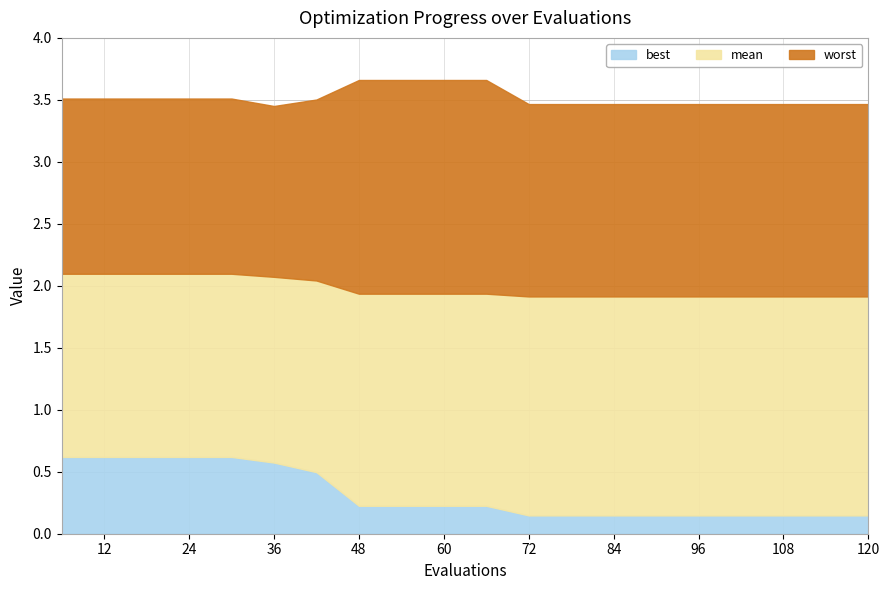

What is the total value across all series at 48?

5.8